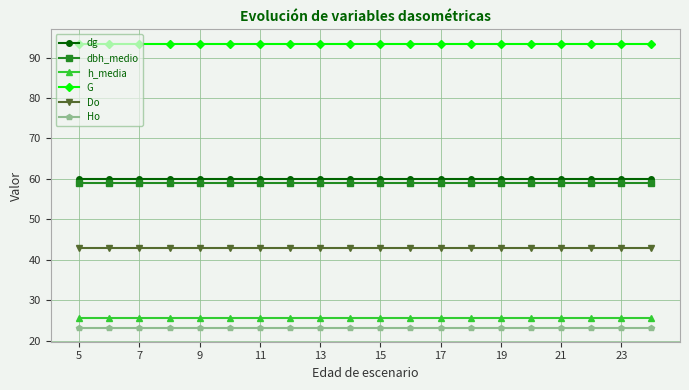

What is the value of the G point at the 7th from the left?

93.5